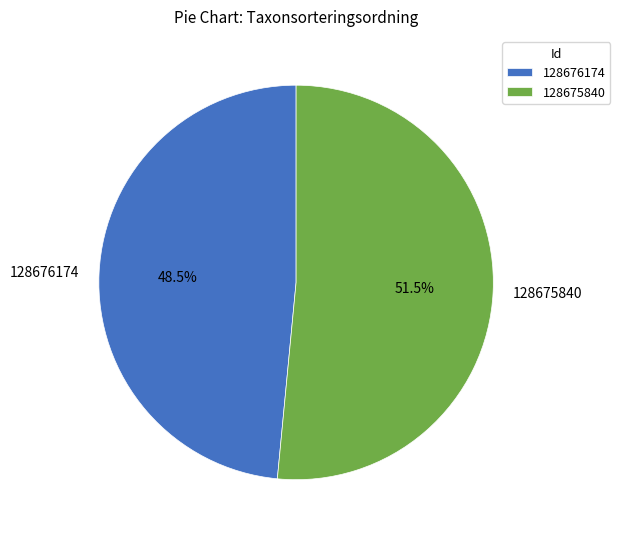

To the nearest percent, what is the difference between the 128676174 and 128675840 slice percentages?

3%